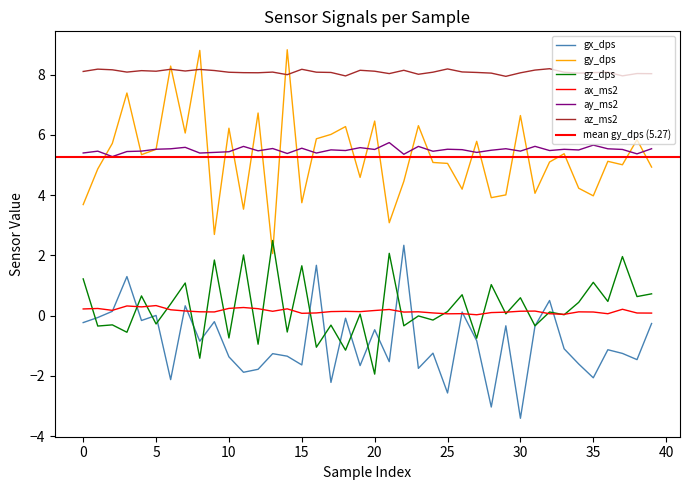

What is the difference between the maximum and second lowest values in the ax_ms2 series?

0.3